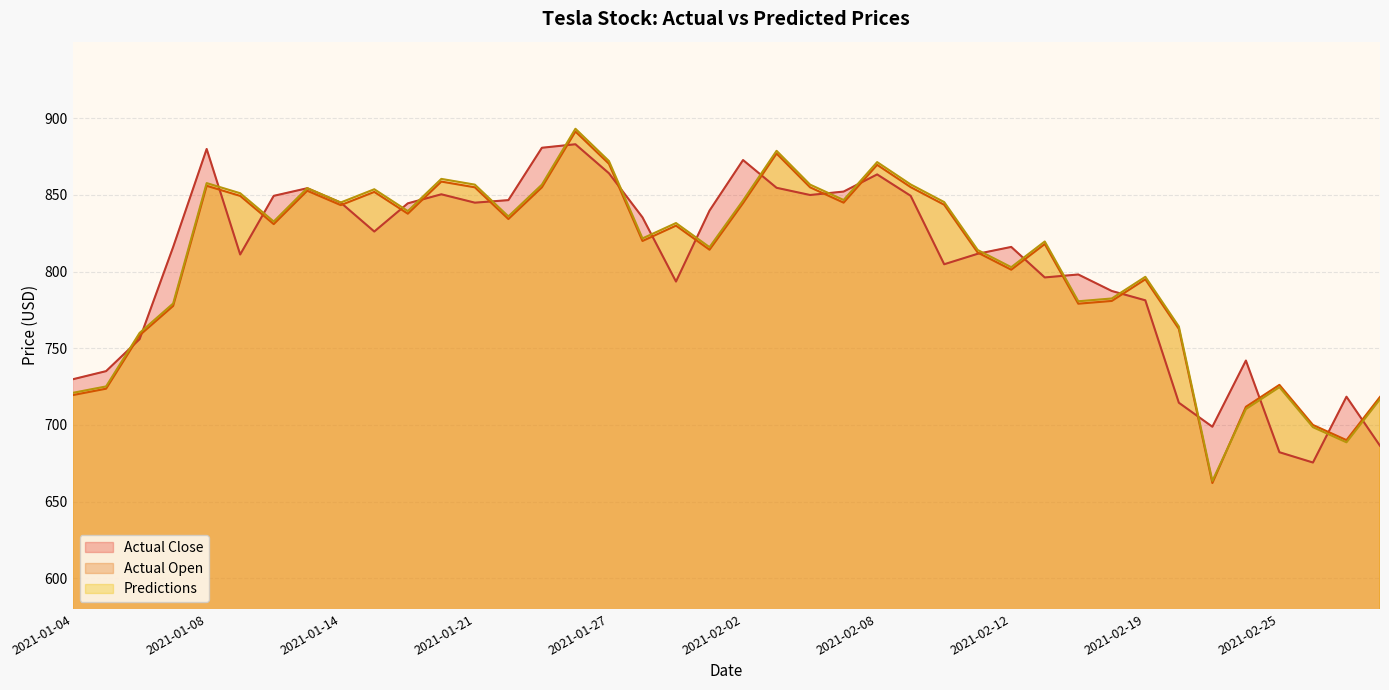

Rank the categories by Actual Open value from highest to lowest.

2021-01-26, 2021-02-03, 2021-01-27, 2021-02-08, 2021-01-20, 2021-01-08, 2021-02-09, 2021-01-21, 2021-01-25, 2021-02-04, 2021-01-13, 2021-01-15, 2021-01-11, 2021-02-05, 2021-02-02, 2021-02-10, 2021-01-14, 2021-01-19, 2021-01-22, 2021-01-12, 2021-01-29, 2021-01-28, 2021-02-16, 2021-02-01, 2021-02-11, 2021-02-12, 2021-02-19, 2021-02-18, 2021-02-17, 2021-01-07, 2021-02-22, 2021-01-06, 2021-02-25, 2021-01-05, 2021-01-04, 2021-03-02, 2021-02-24, 2021-02-26, 2021-03-01, 2021-02-23